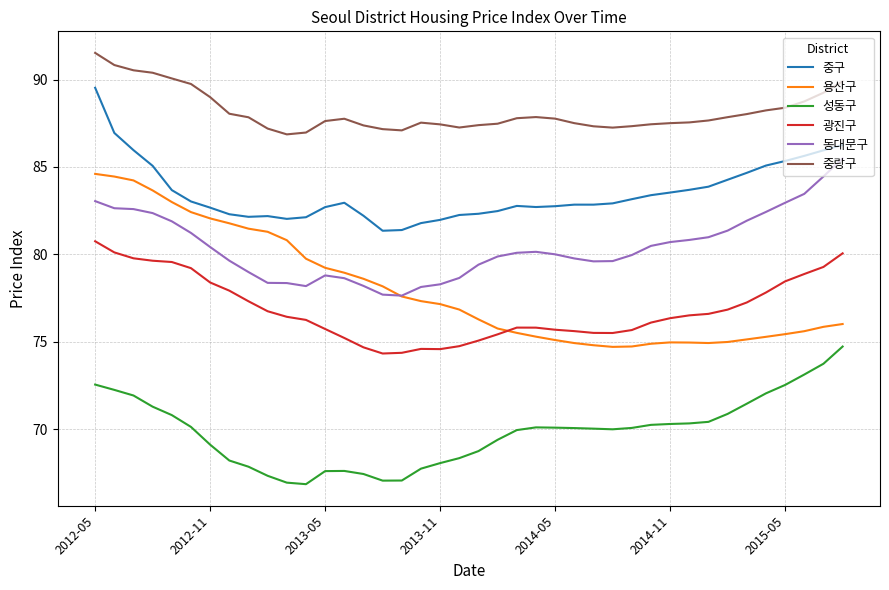

Which series has the largest total across all categories?

중랑구